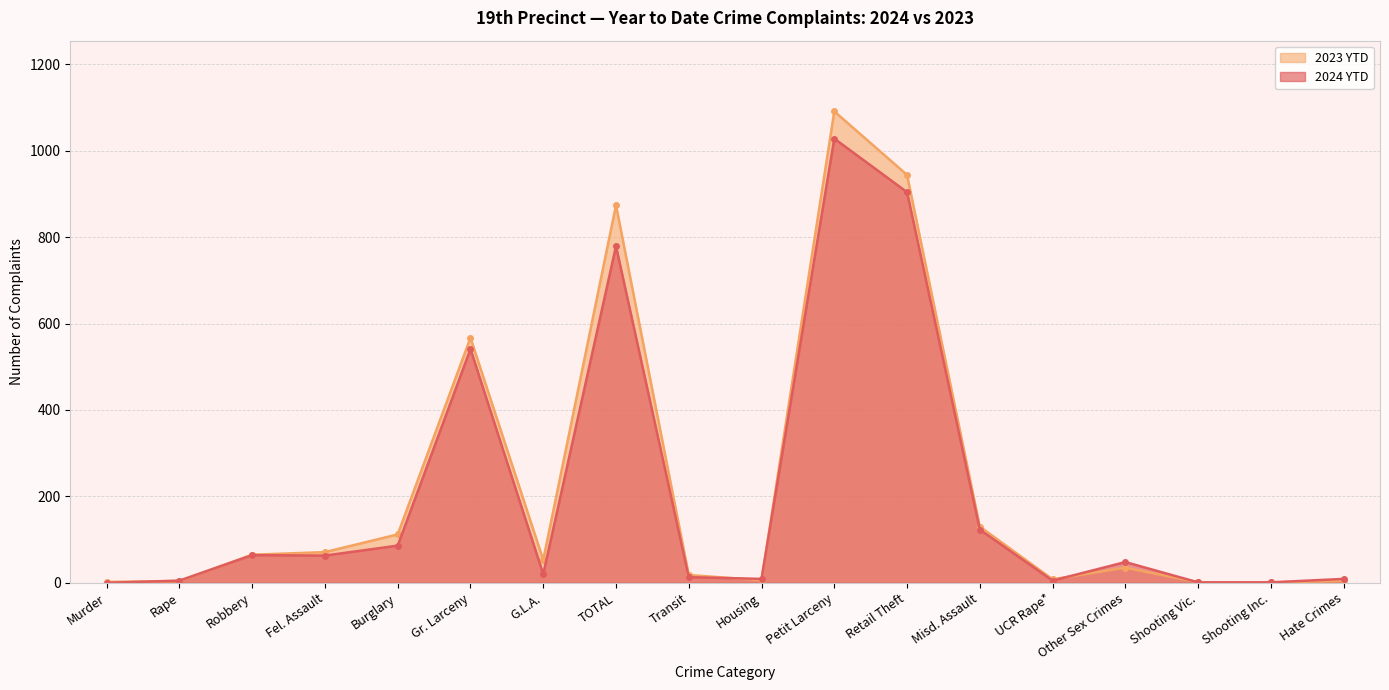

Reading left to right, extract all data points from this chart.

2024 YTD: Murder=0	Rape=5	Robbery=64	Fel. Assault=63	Burglary=86	Gr. Larceny=541	G.L.A.=20	TOTAL=779	Transit=13	Housing=9	Petit Larceny=1028	Retail Theft=904	Misd. Assault=123	UCR Rape*=5	Other Sex Crimes=48	Shooting Vic.=1	Shooting Inc.=1	Hate Crimes=9
2023 YTD: Murder=2	Rape=4	Robbery=65	Fel. Assault=71	Burglary=112	Gr. Larceny=567	G.L.A.=53	TOTAL=874	Transit=18	Housing=6	Petit Larceny=1091	Retail Theft=944	Misd. Assault=130	UCR Rape*=8	Other Sex Crimes=35	Shooting Vic.=1	Shooting Inc.=1	Hate Crimes=4